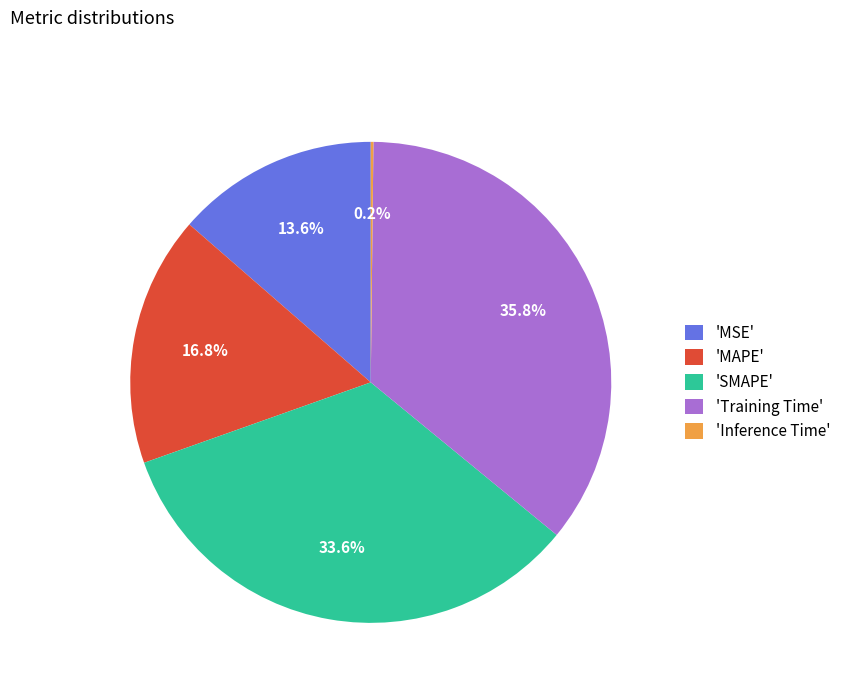

Which has a higher value, 'MSE' or 'Training Time'?

'Training Time'